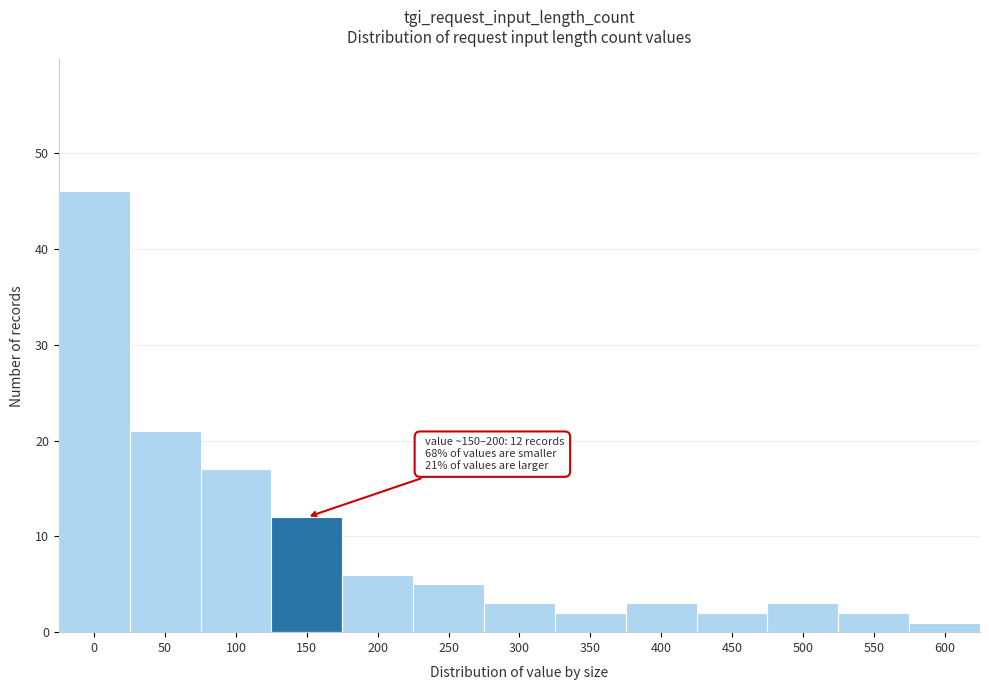

Reading left to right, what are all the values shown in this chart?

0=46	50=21	100=17	150=12	200=6	250=5	300=3	350=2	400=3	450=2	500=3	550=2	600=1